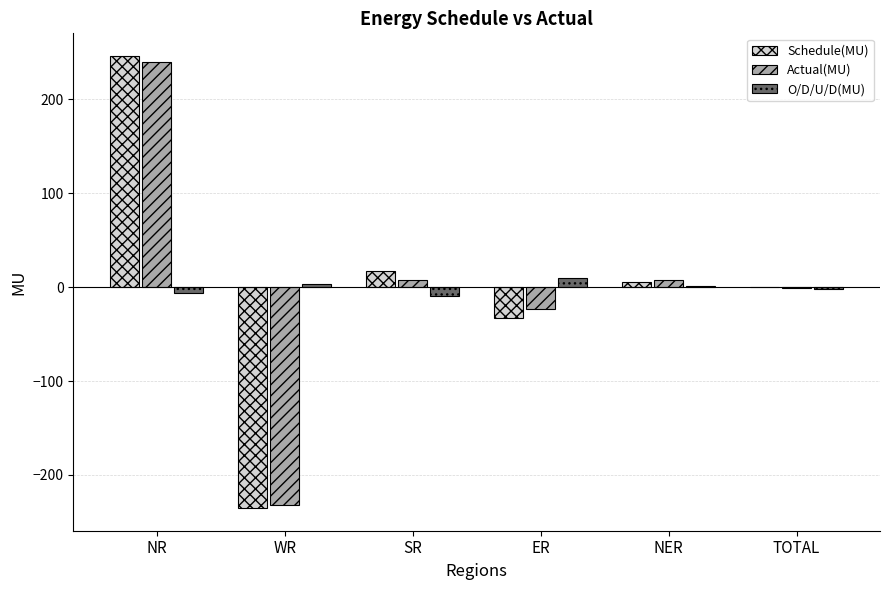

What is the maximum value for Actual(MU)?

239.6